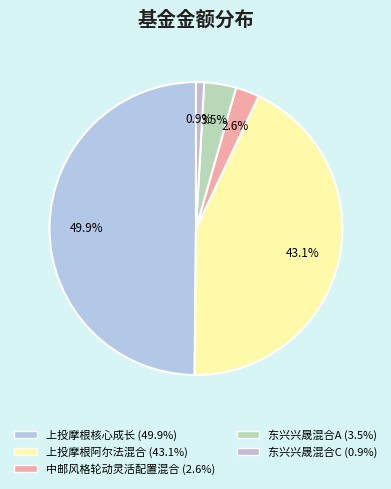

Do 上投摩根核心成长 and 东兴兴晟混合C together represent more than half of the pie?

Yes